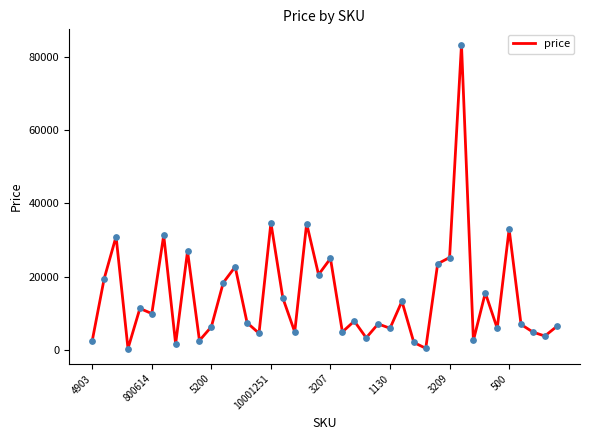

What is the difference between the maximum and minimum values?

82841